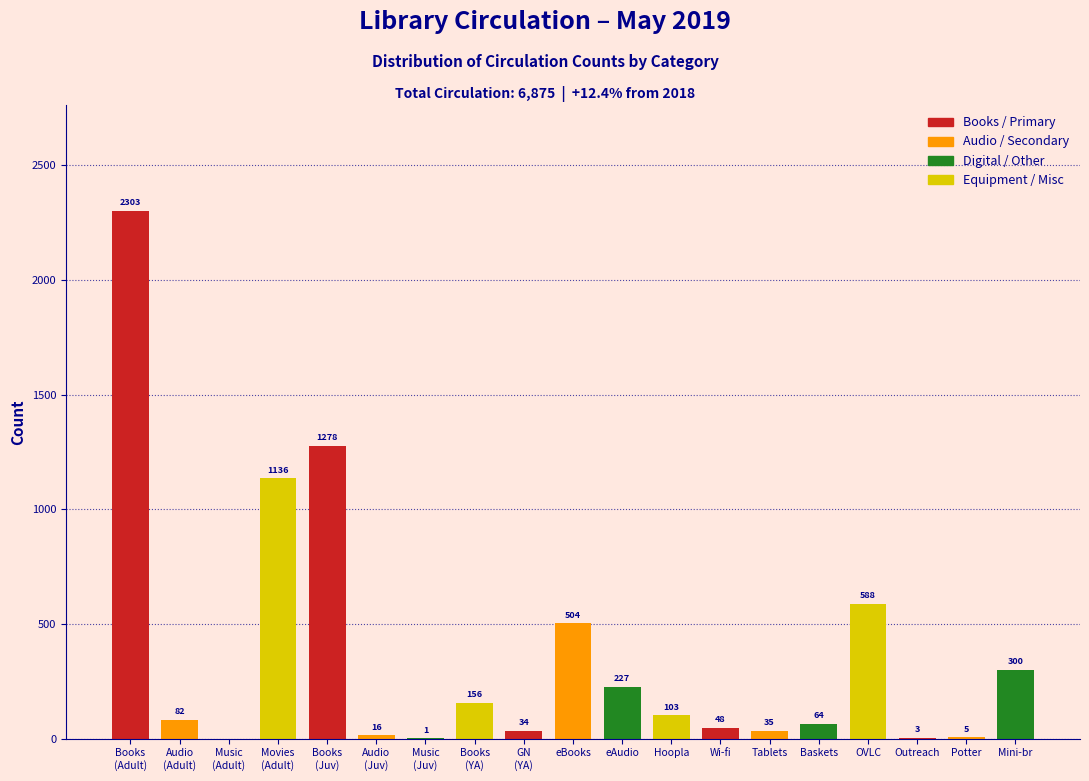

Count the number of categories in the chart.

19